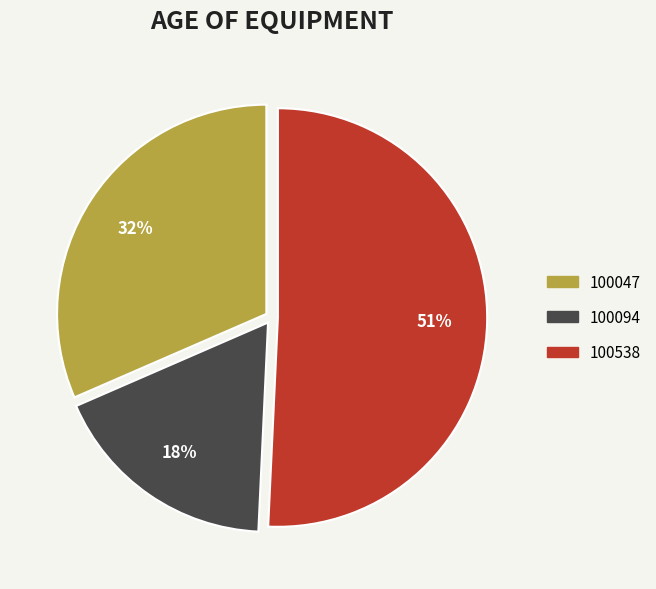

Rank the categories by value from highest to lowest.

100538, 100047, 100094